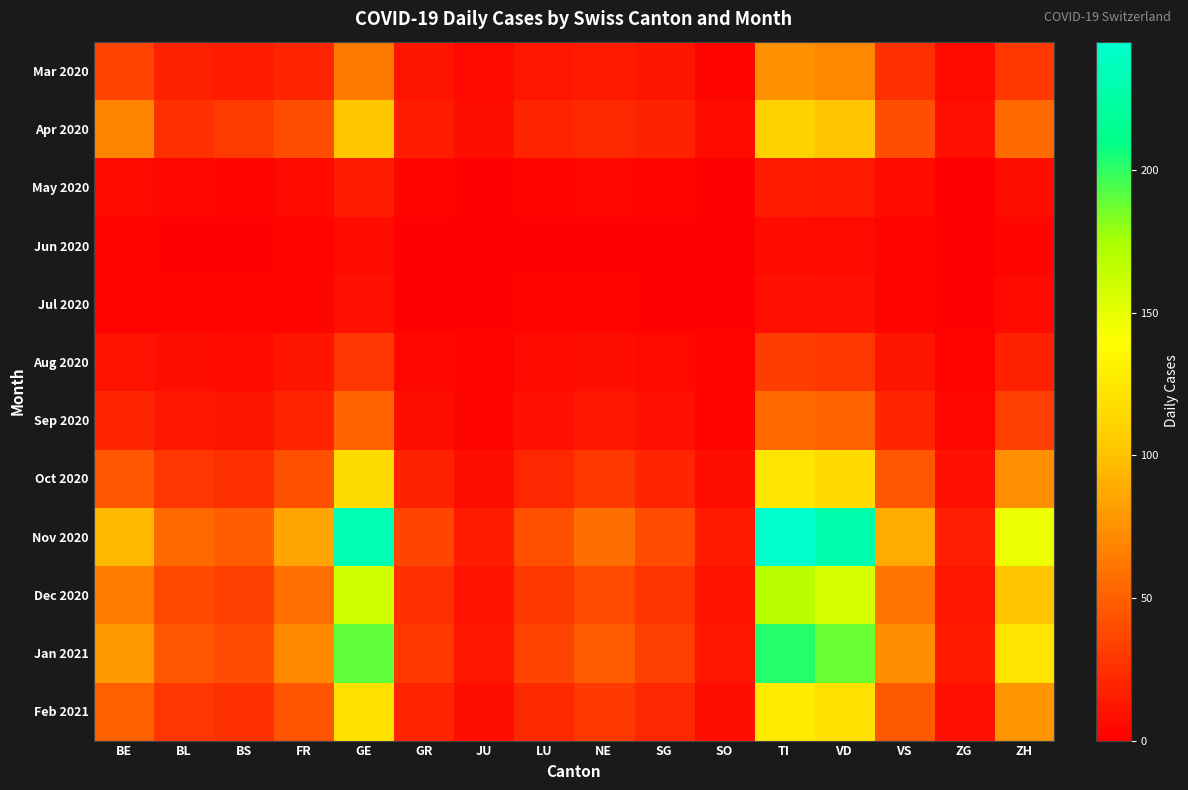

Reading left to right, transcribe all the data shown in this chart.

Mar 2020: BE=35	BL=18	BS=15	FR=20	GE=64	GR=11	JU=5	LU=12	NE=14	SG=11	SO=3	TI=75	VD=70	VS=25	ZG=5	ZH=30
Apr 2020: BE=68	BL=25	BS=31	FR=41	GE=103	GR=16	JU=8	LU=19	NE=22	SG=18	SO=6	TI=109	VD=102	VS=41	ZG=9	ZH=55
May 2020: BE=5	BL=4	BS=3	FR=5	GE=15	GR=3	JU=1	LU=3	NE=4	SG=3	SO=1	TI=15	VD=14	VS=6	ZG=1	ZH=8
Jun 2020: BE=3	BL=1	BS=1	FR=2	GE=6	GR=1	JU=0	LU=1	NE=1	SG=1	SO=0	TI=6	VD=5	VS=2	ZG=0	ZH=3
Jul 2020: BE=2	BL=2	BS=2	FR=3	GE=9	GR=1	JU=1	LU=2	NE=2	SG=1	SO=1	TI=9	VD=9	VS=3	ZG=1	ZH=5
Aug 2020: BE=10	BL=7	BS=6	FR=11	GE=28	GR=4	JU=2	LU=5	NE=7	SG=5	SO=2	TI=32	VD=29	VS=11	ZG=2	ZH=18
Sep 2020: BE=20	BL=13	BS=11	FR=19	GE=52	GR=8	JU=3	LU=9	NE=13	SG=9	SO=3	TI=55	VD=51	VS=20	ZG=4	ZH=33
Oct 2020: BE=45	BL=28	BS=25	FR=42	GE=116	GR=18	JU=7	LU=21	NE=29	SG=20	SO=7	TI=123	VD=115	VS=45	ZG=9	ZH=74
Nov 2020: BE=95	BL=55	BS=48	FR=85	GE=230	GR=36	JU=15	LU=42	NE=57	SG=40	SO=14	TI=245	VD=228	VS=89	ZG=17	ZH=148
Dec 2020: BE=65	BL=38	BS=33	FR=58	GE=158	GR=25	JU=10	LU=29	NE=39	SG=27	SO=10	TI=168	VD=157	VS=61	ZG=12	ZH=102
Jan 2021: BE=80	BL=45	BS=40	FR=70	GE=190	GR=30	JU=12	LU=35	NE=47	SG=33	SO=12	TI=202	VD=188	VS=73	ZG=14	ZH=122
Feb 2021: BE=50	BL=28	BS=25	FR=44	GE=120	GR=19	JU=8	LU=22	NE=30	SG=21	SO=7	TI=127	VD=119	VS=46	ZG=9	ZH=77